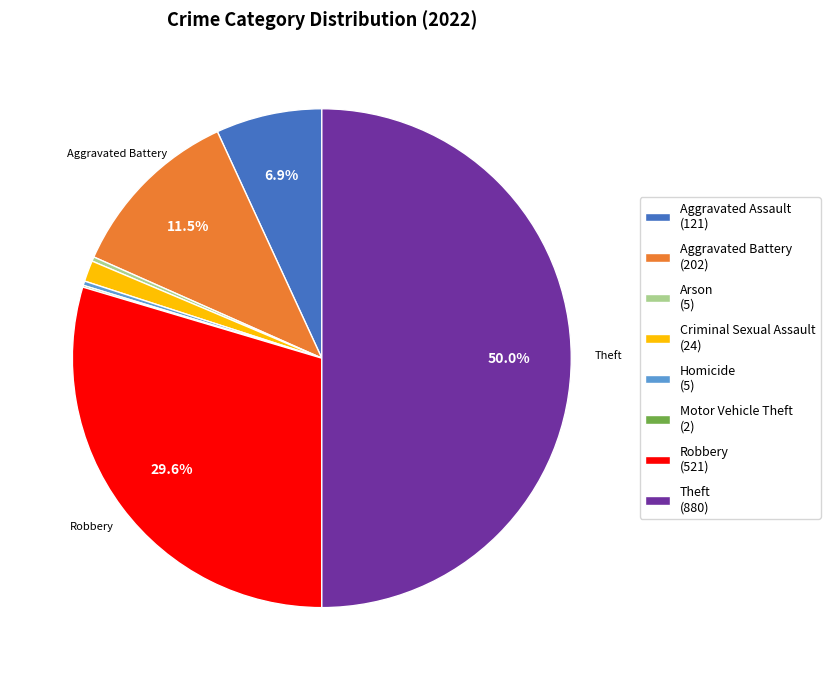

Combined, do Robbery and Arson account for over 50%?

No